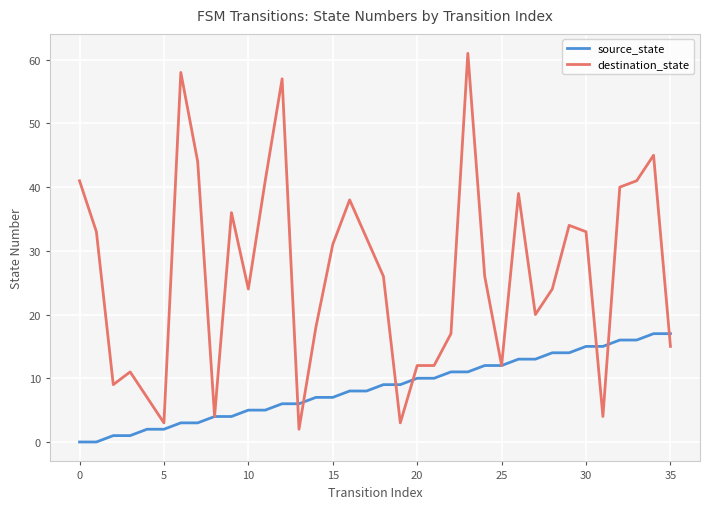

Which series has the largest range (max minus min)?

destination_state